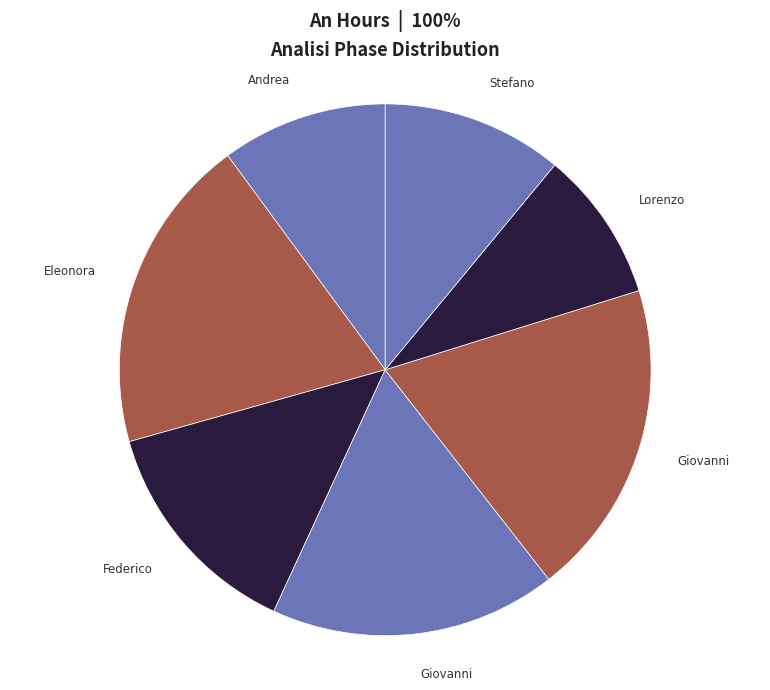

To the nearest percent, what is the difference between the largest and smallest slice percentages?

10%